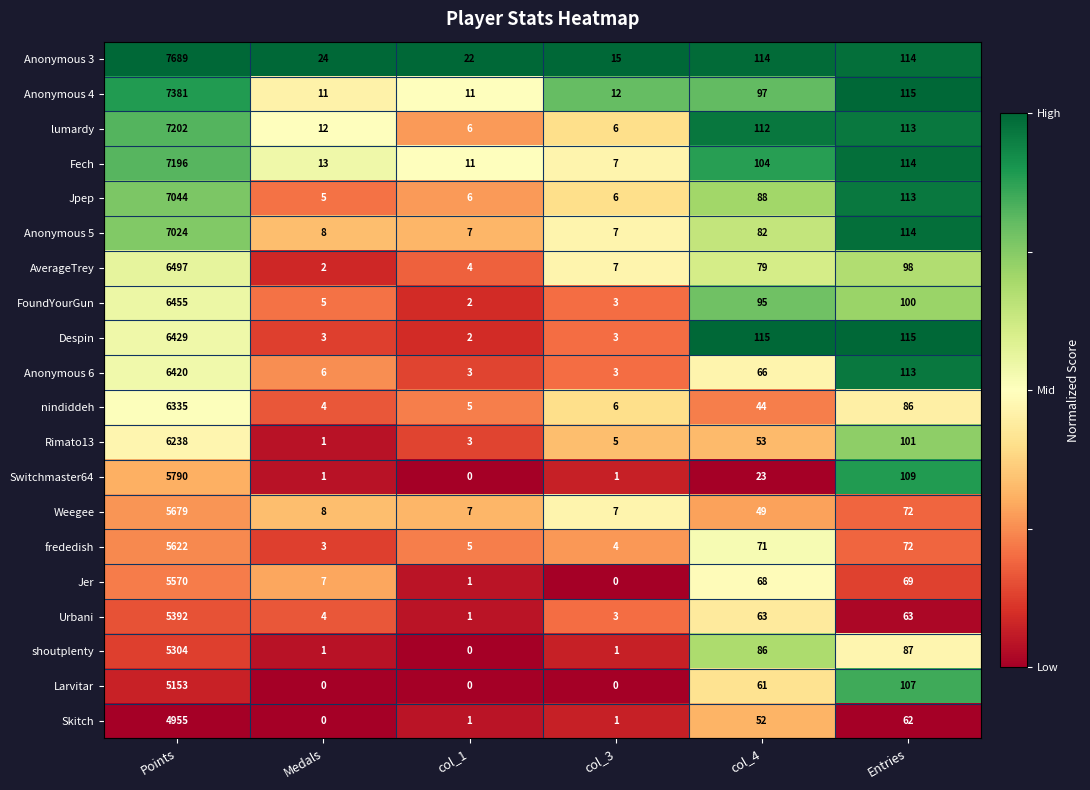

Is it true that Fech equals 44 at Entries?

False